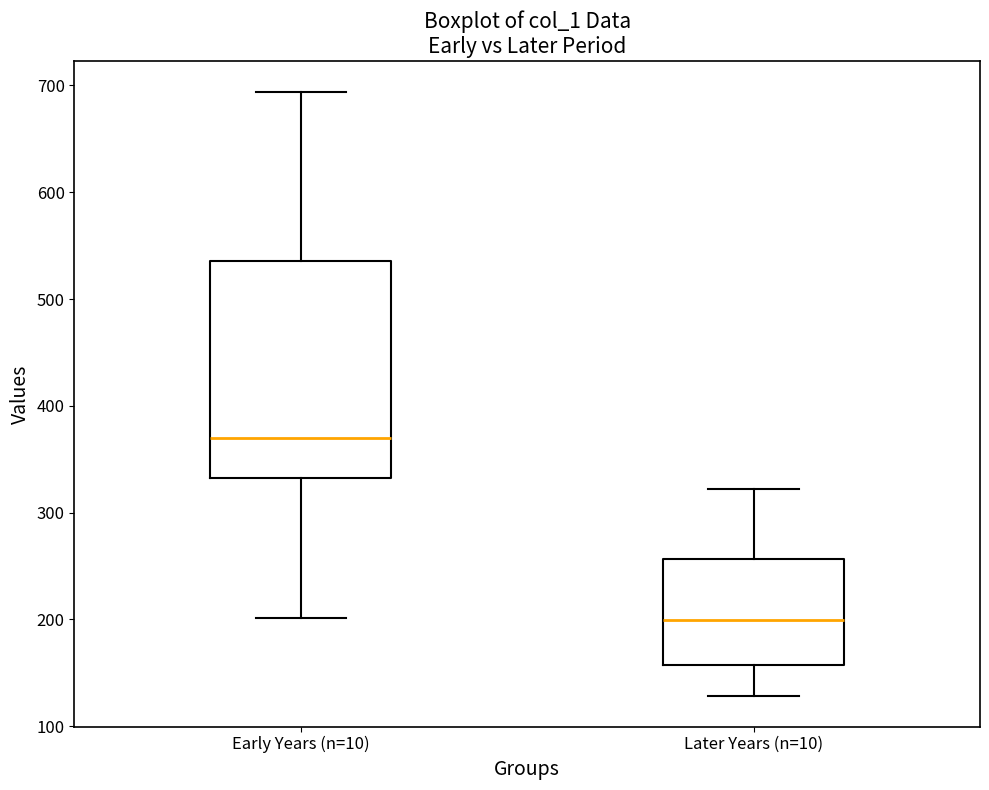

Which box has the lowest median line?

Later Years (n=10)